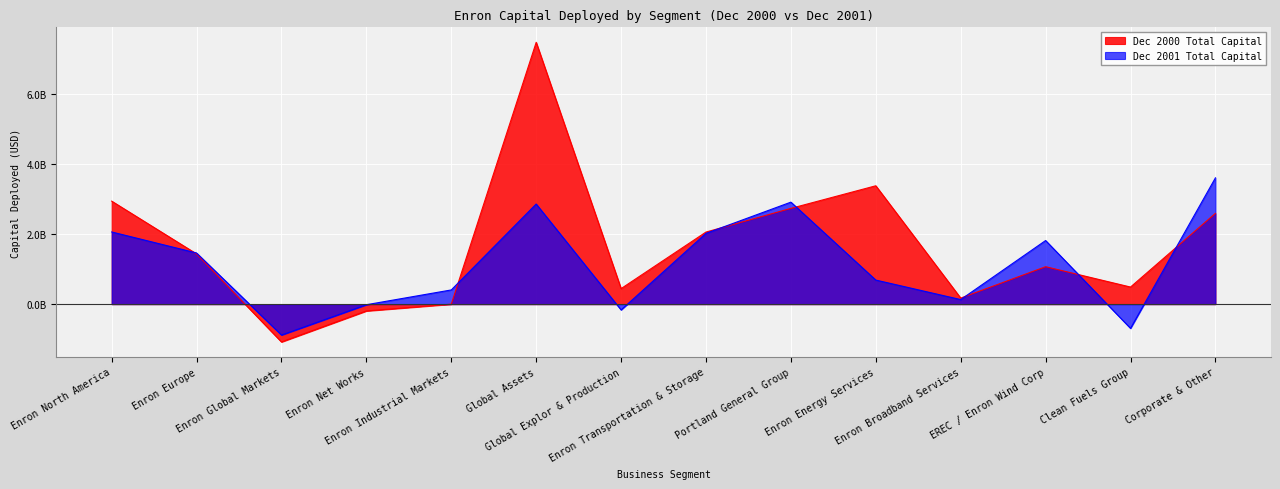

What are all the series names shown in the legend?

Dec 2000 Total Capital, Dec 2001 Total Capital